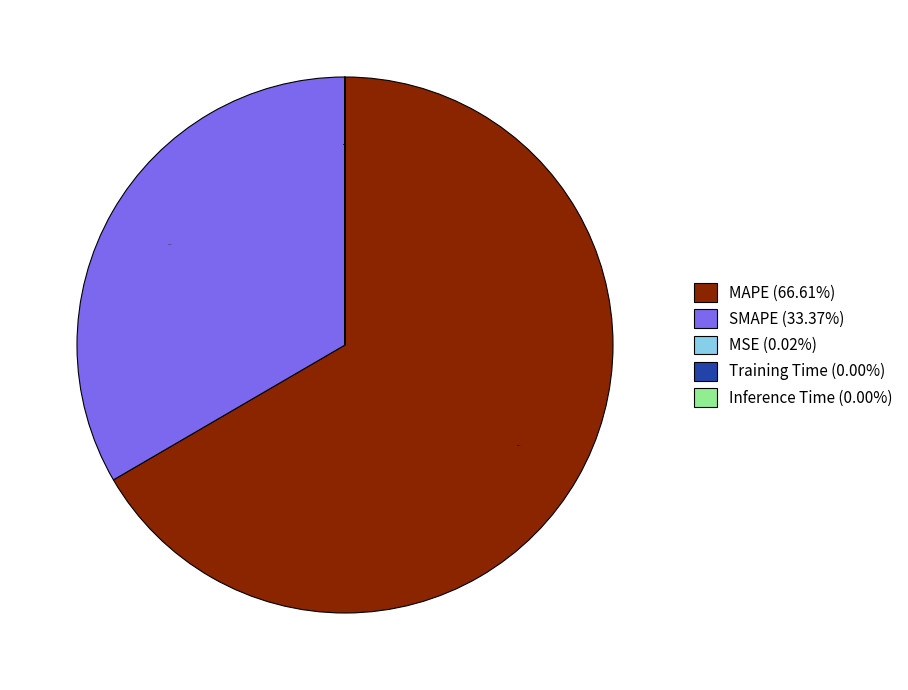

Does any single category account for the majority?

Yes